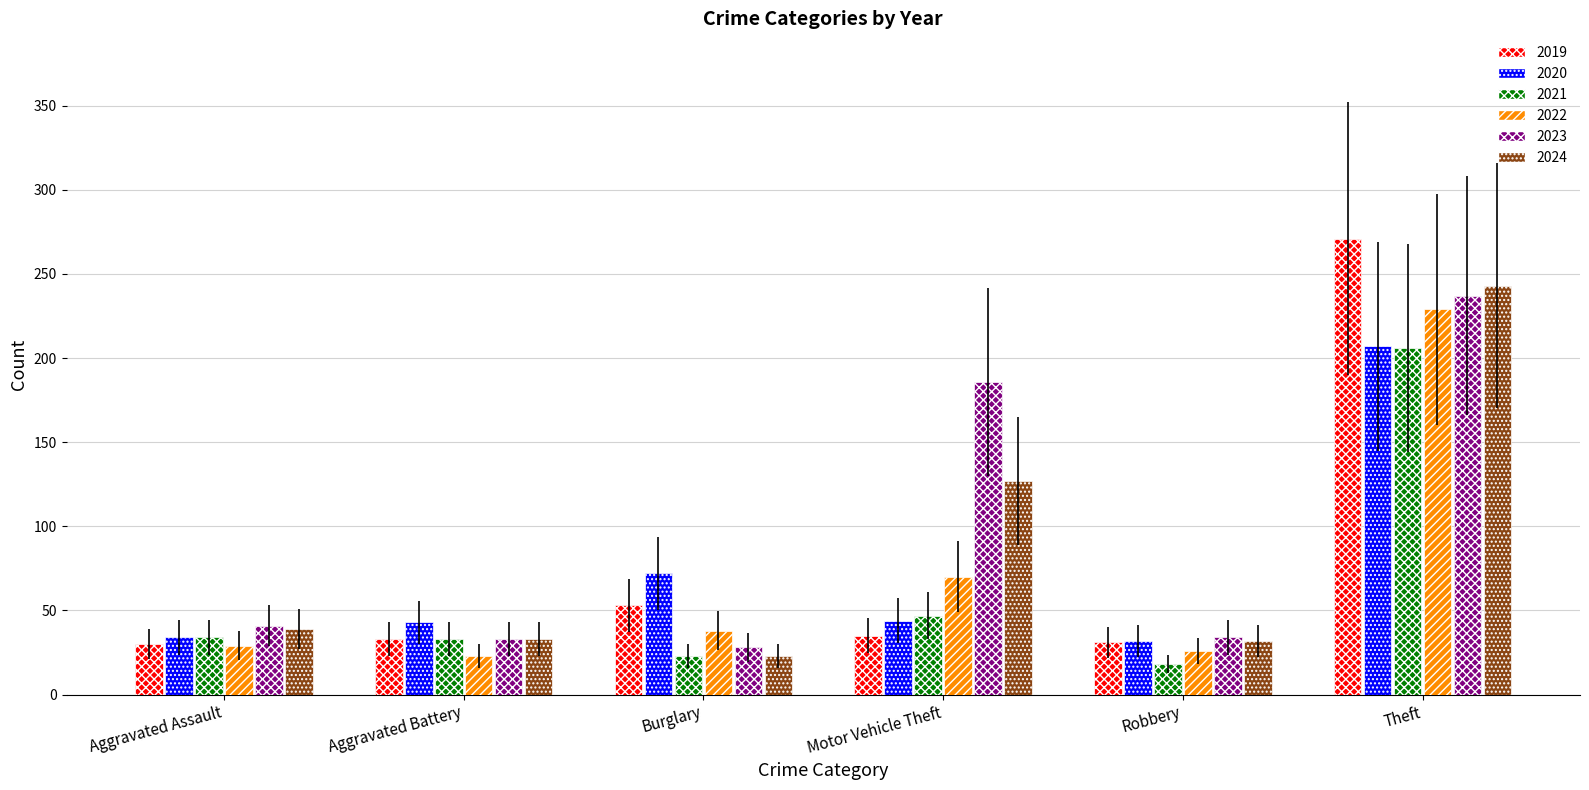

What position from the left is Aggravated Battery?

2